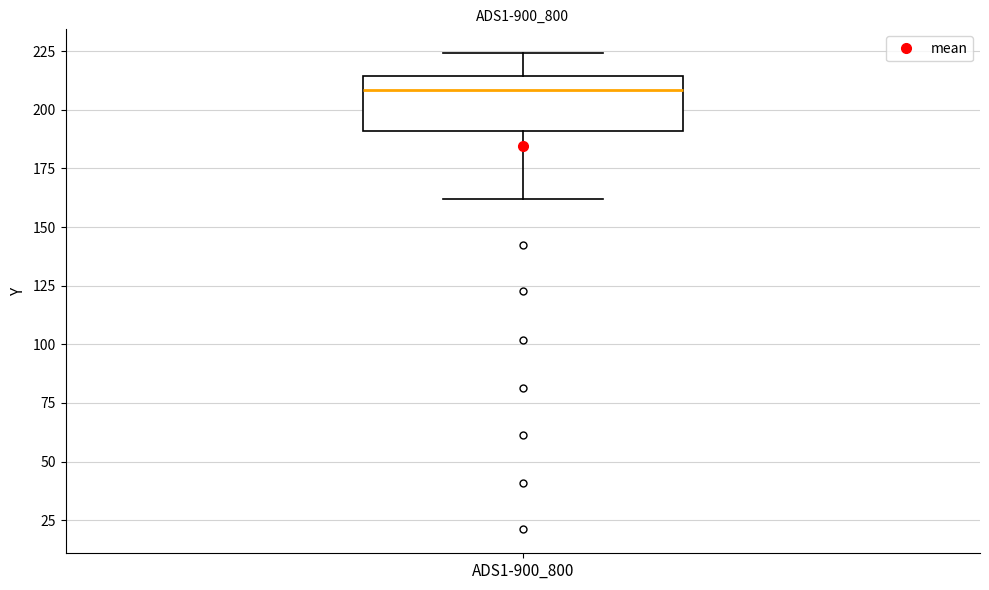

Where is the upper edge of the box for ADS1-900_800 on the y-axis? The values are not printed on the chart, so give them approximately, as read against the axis.

215